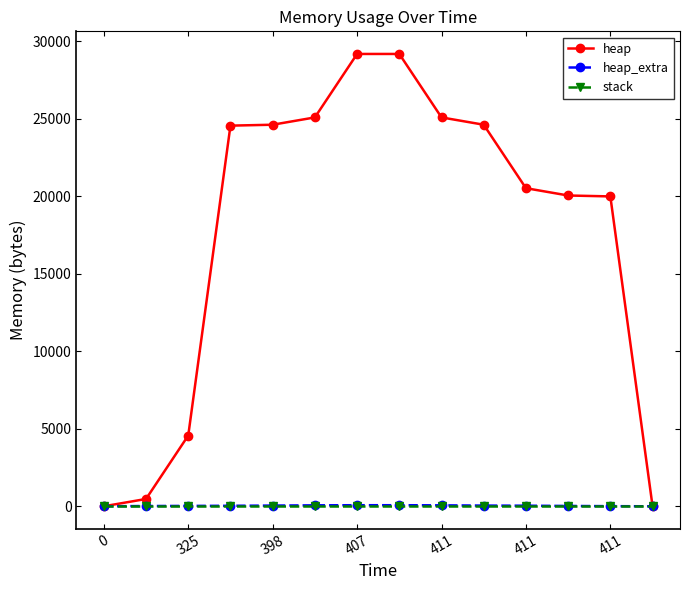

Which series has the largest range (max minus min)?

heap